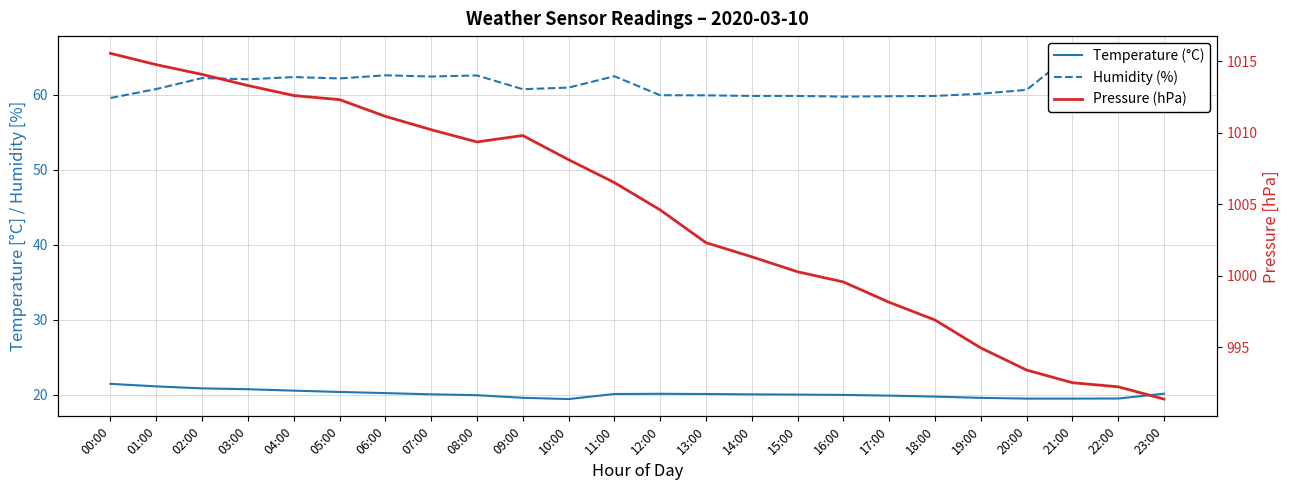

True or false: Humidity (%) and Temperature (°C) intersect in this chart.

False